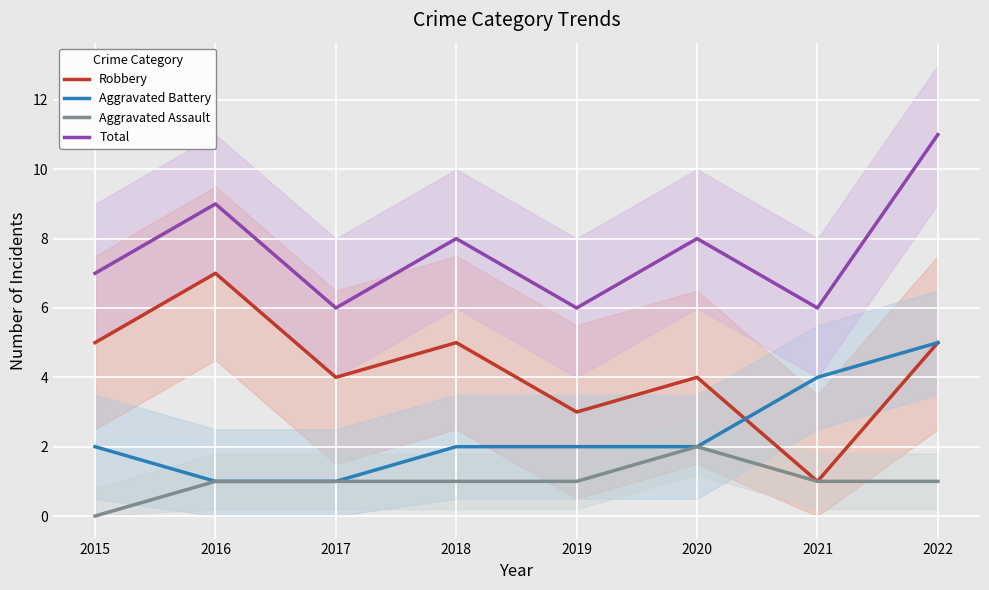

True or false: Robbery and Total cross at least once.

False